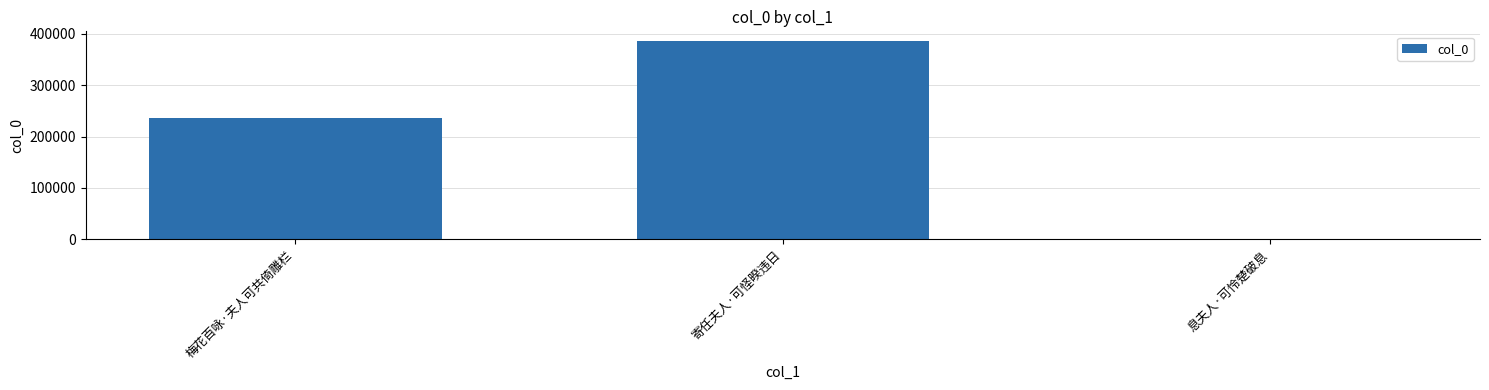

Read the value at 寄任夫人·可怪暌违日.

385573